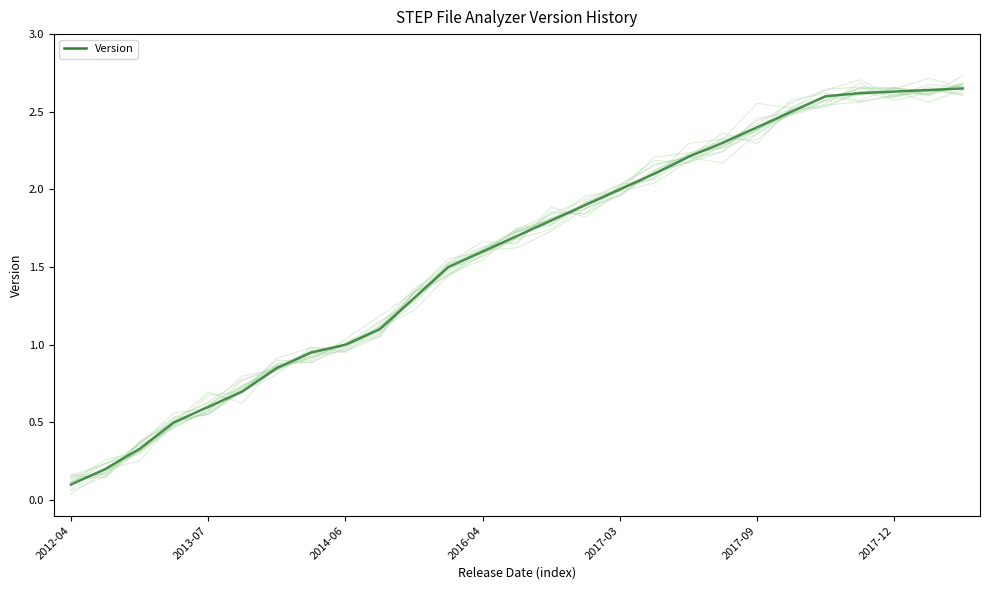

What is the value of the 6th point from the left?

0.7